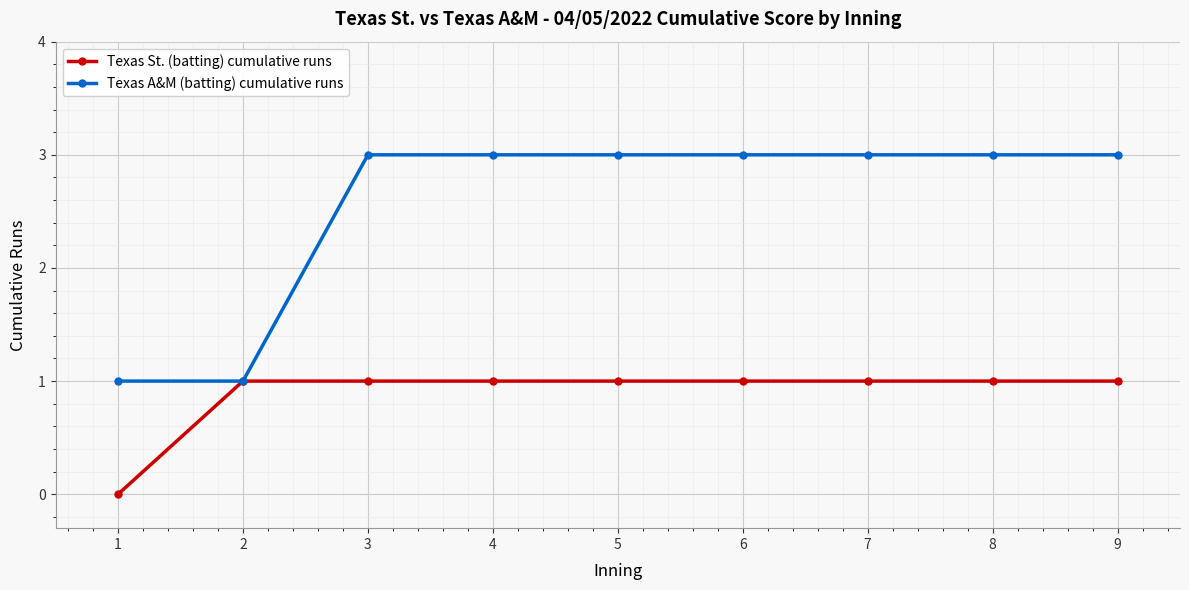

Between 2 and 5, which series saw the biggest shift?

Texas A&M (batting) cumulative runs